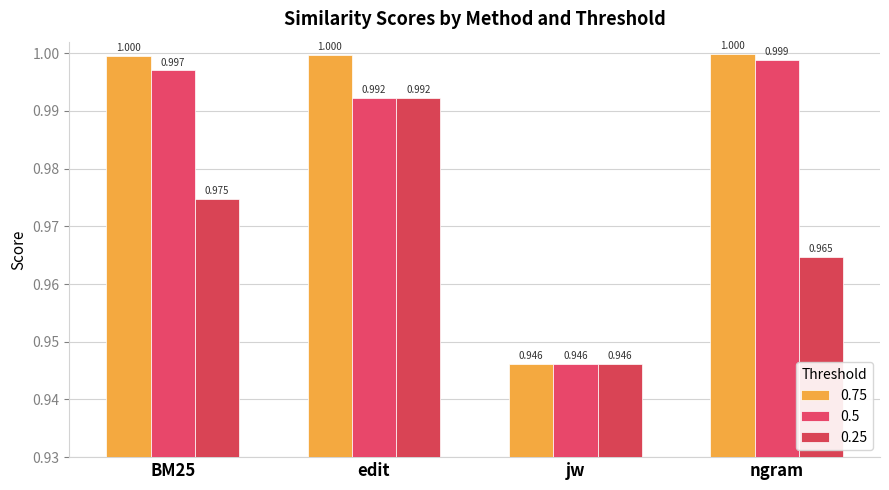

At which category does the chart reach its peak across all series?

ngram